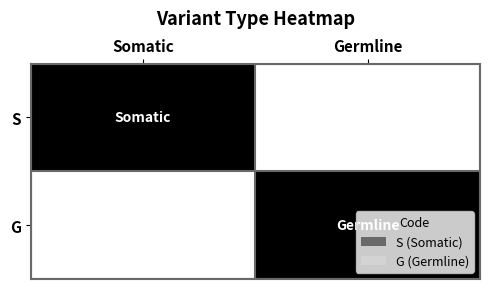

Reading left to right, list all the values displayed in this chart.

S: Somatic=1	Germline=0
G: Somatic=0	Germline=1